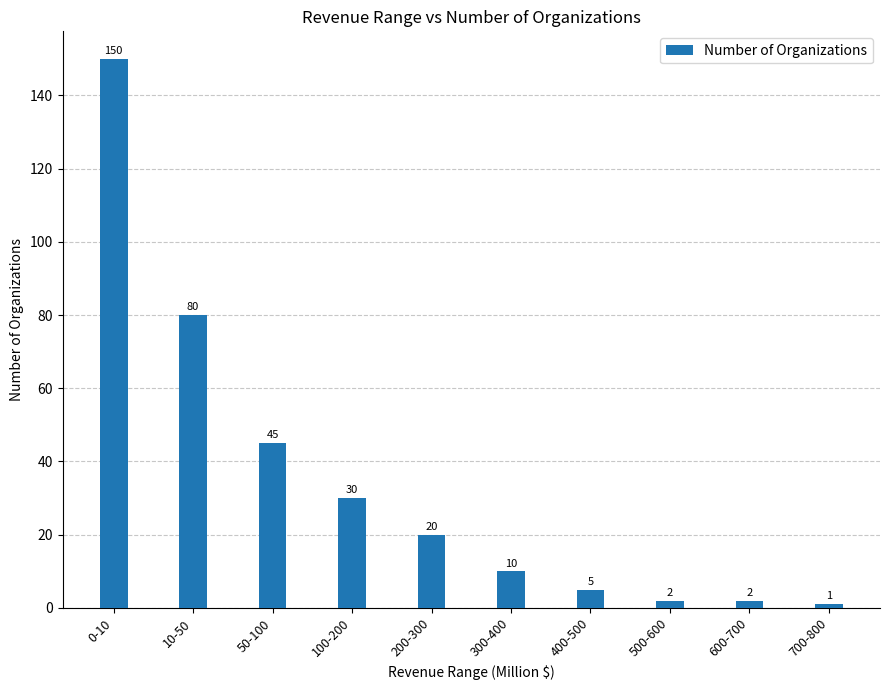

Is it true that the value at 100-200 is 50?

False